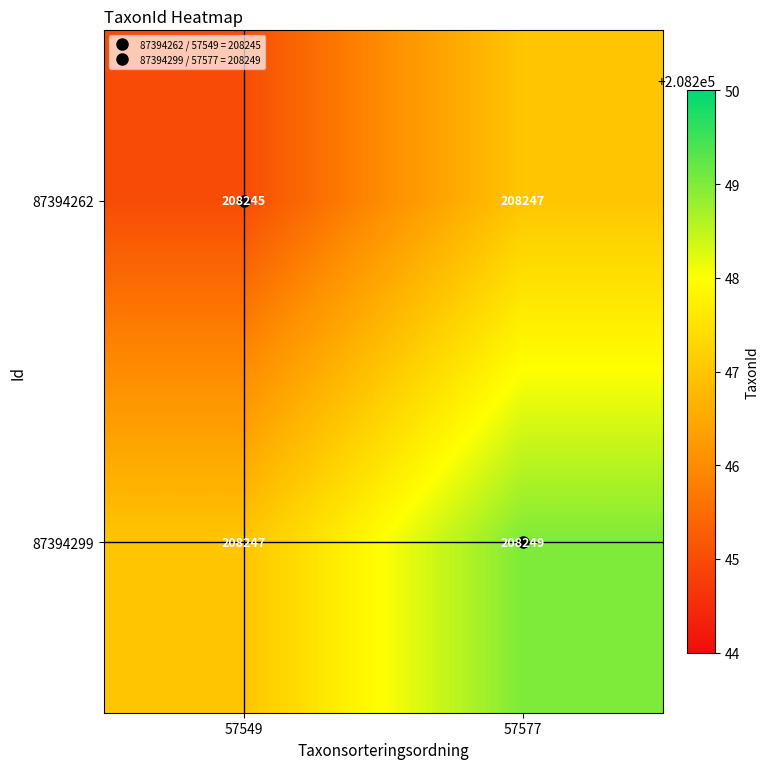

What is the sum of all 87394299 values?

416496